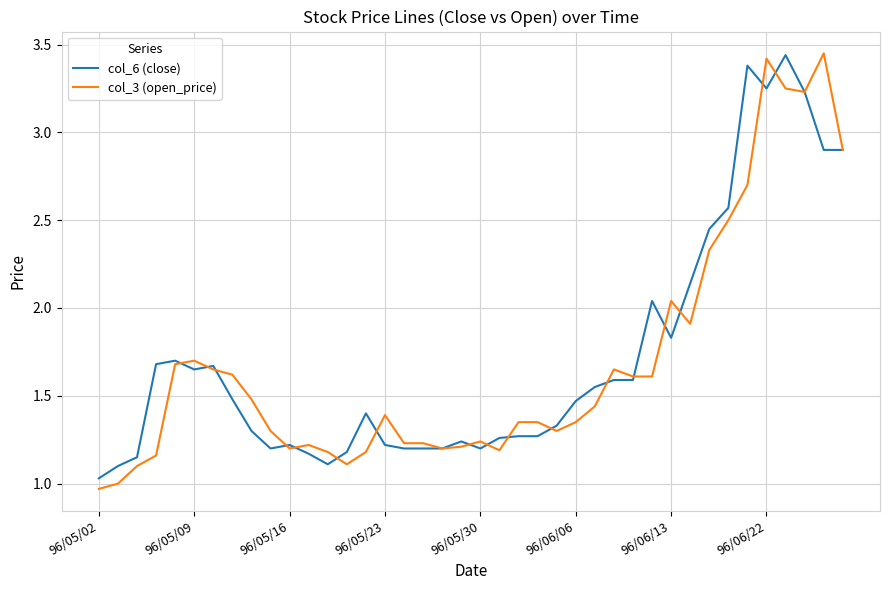

What are all the series names shown in the legend?

col_6 (close), col_3 (open_price)